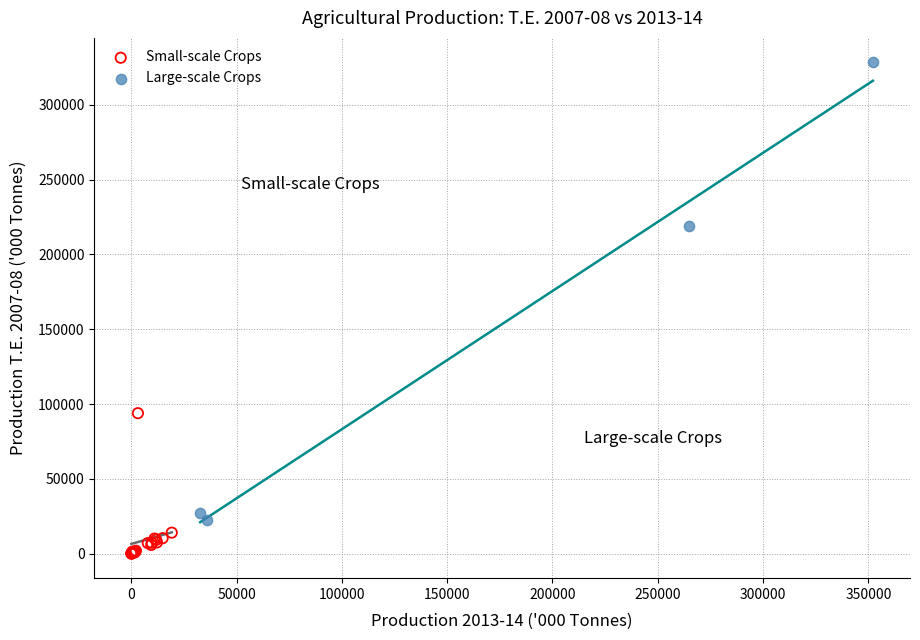

Which series has the widest spread of Y values?

Large-scale Crops